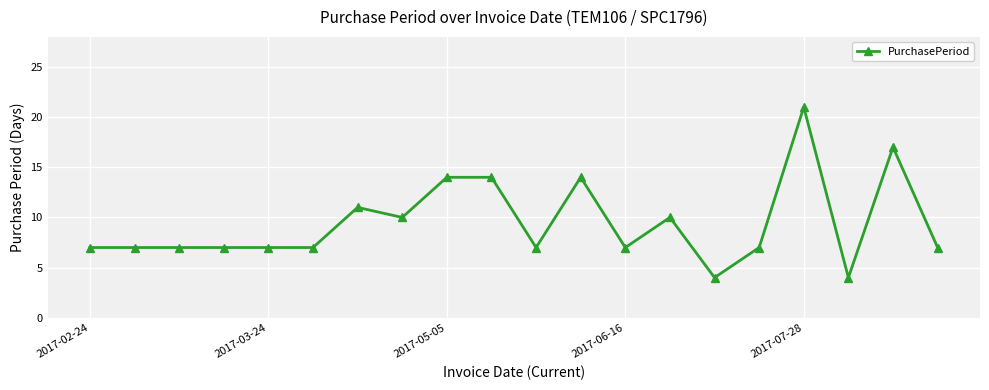

What is the minimum value shown in the chart?

4